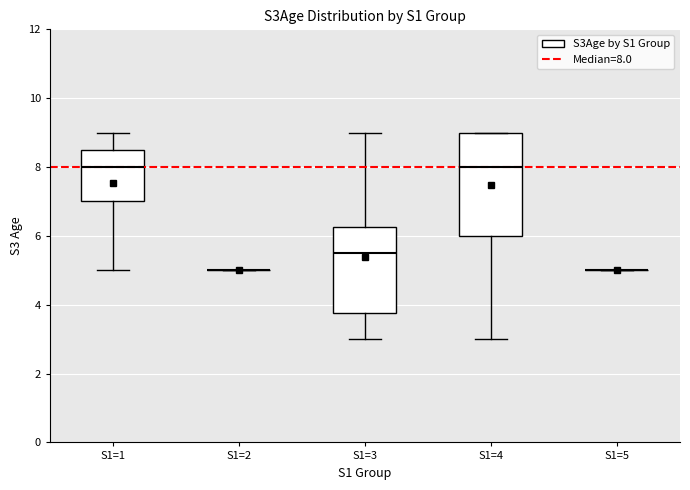

Reading left to right, transcribe this box plot: for each box, give where its median line is, the range the box spans, and where its two whiskers end, as read against the y-axis. The values are not printed on the chart, so give them approximately, as read against the axis.

S1=1: median 8.0, box 7.0 to 8.6, whiskers 5.0 to 9.0
S1=2: box collapsed to a line at 5.0, whiskers 5.0 to 5.0
S1=3: median 5.6, box 3.8 to 6.2, whiskers 3.0 to 9.0
S1=4: median 8.0, box 6.0 to 9.0, whiskers 3.0 to 9.0
S1=5: box collapsed to a line at 5.0, whiskers 5.0 to 5.0